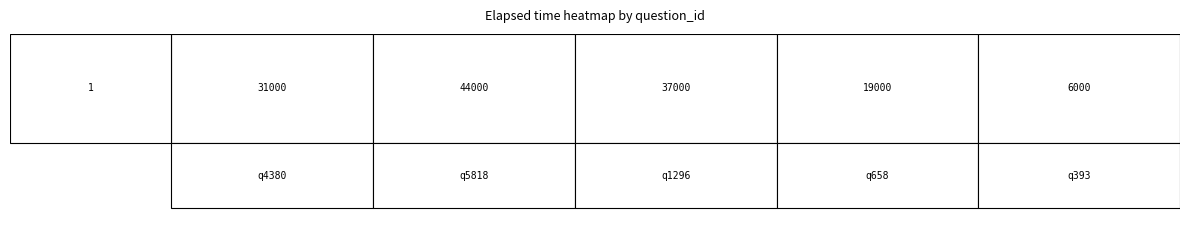

What is the average value?

27400